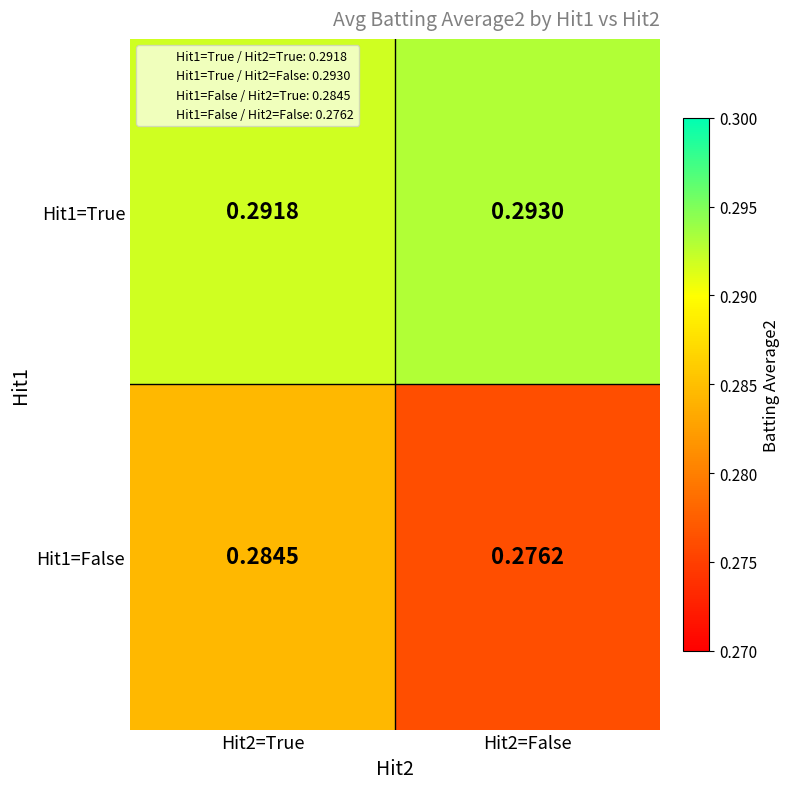

At how many categories does at least one series exceed 0?

2